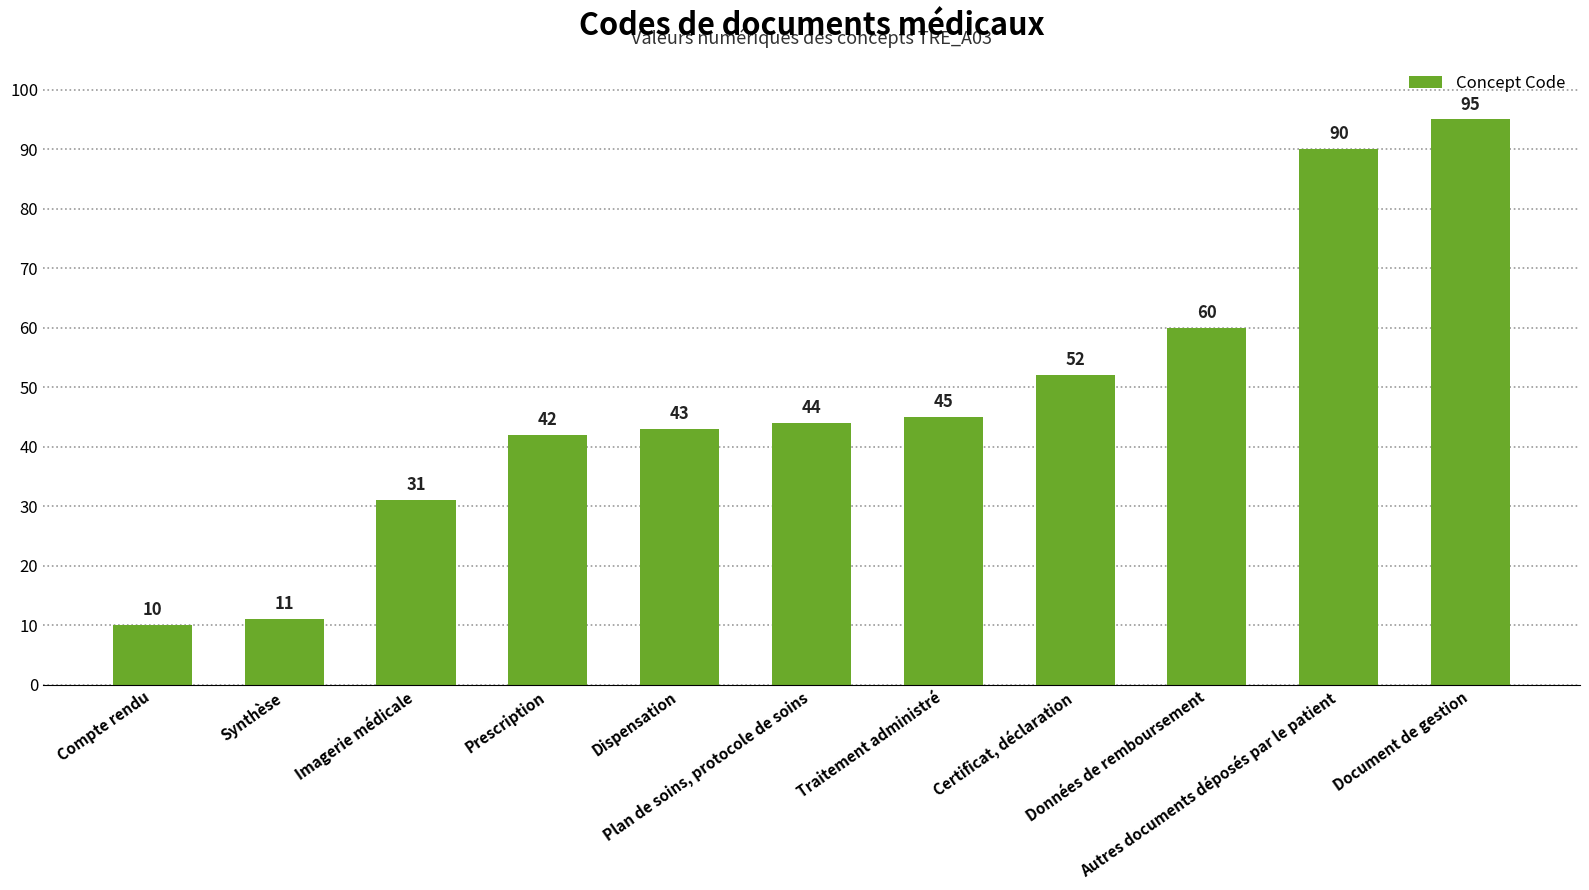

Approximately how many times larger is the value at Certificat, déclaration compared to Document de gestion?

0.5